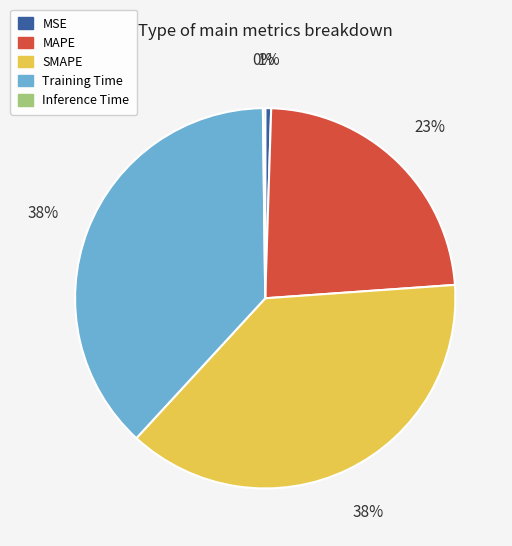

To the nearest percent, what percentage of the pie is MAPE?

23%